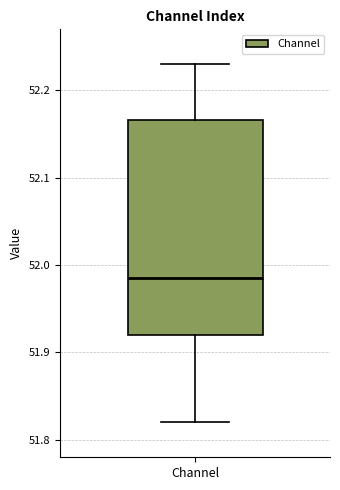

Transcribe this box plot: give where the median line is, the range the box spans, and where the two whiskers end, as read against the y-axis. The values are not printed on the chart, so give them approximately, as read against the axis.

median 51.98, box 51.92 to 52.17, whiskers 51.82 to 52.23